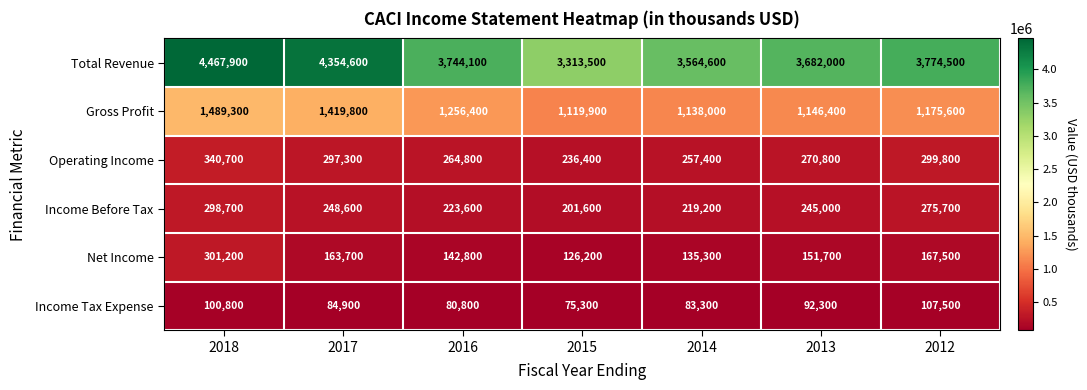

At which category is the sum across all series the highest?

2018